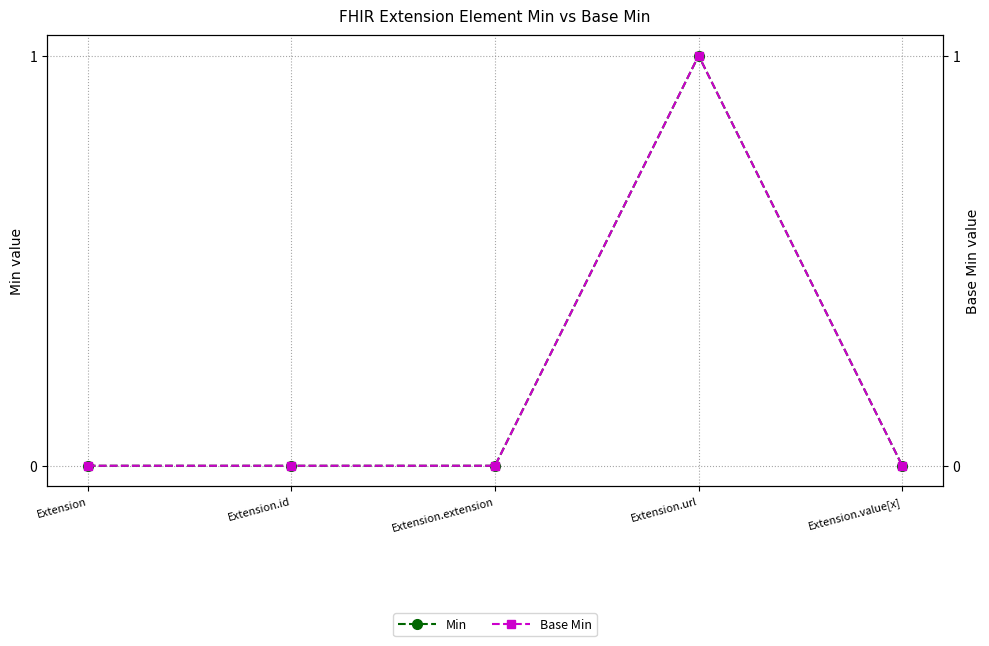

The Min series shows 0 at Extension. True or false?

False